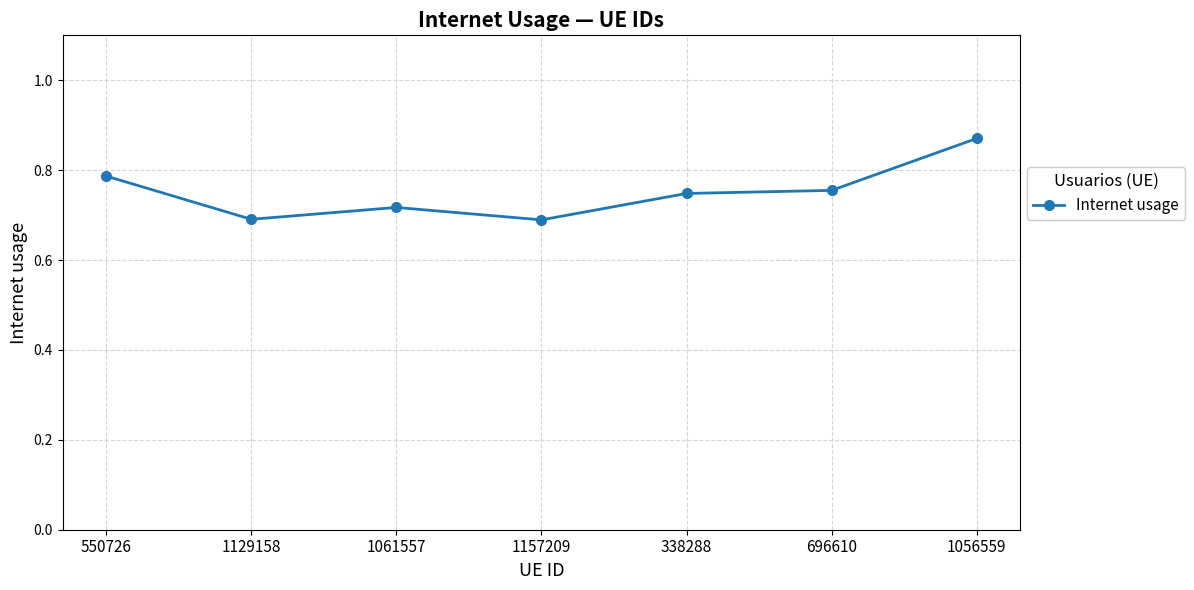

Which label corresponds to the largest value in the chart?

1056559